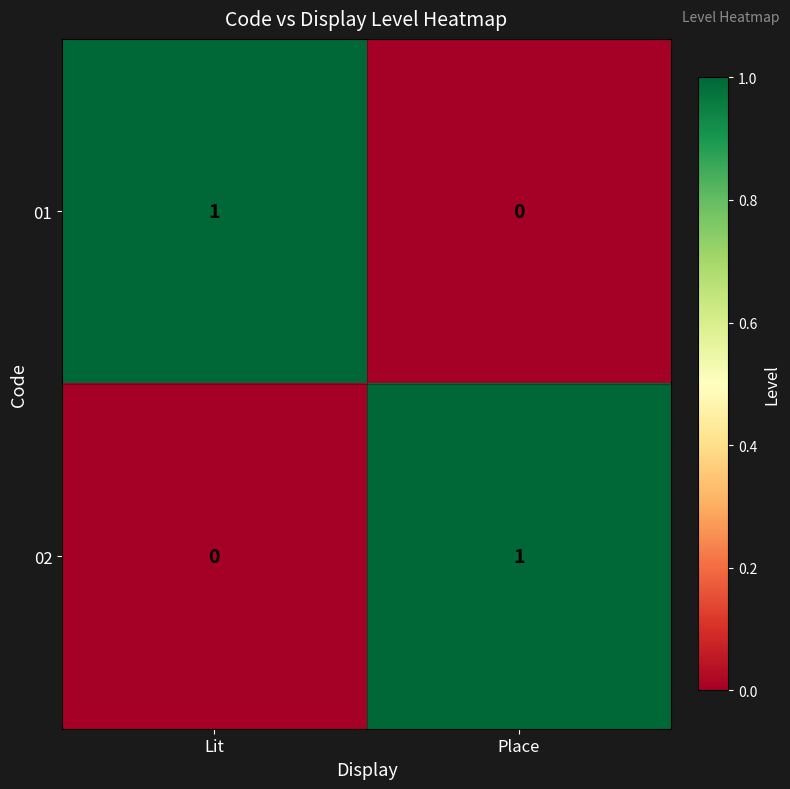

At which label does 01 reach its peak?

Lit